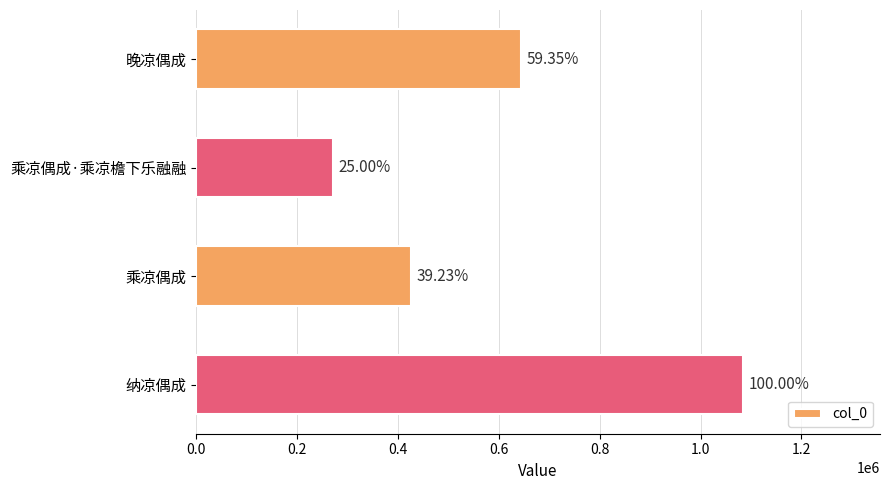

How many bars are there in total?

4